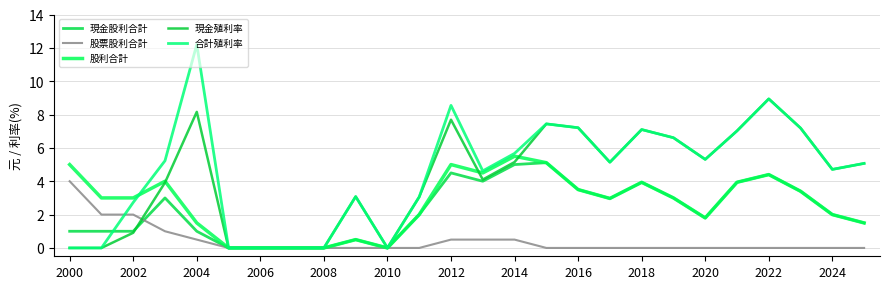

What is the sum of all 股票股利合計 values?

11.0